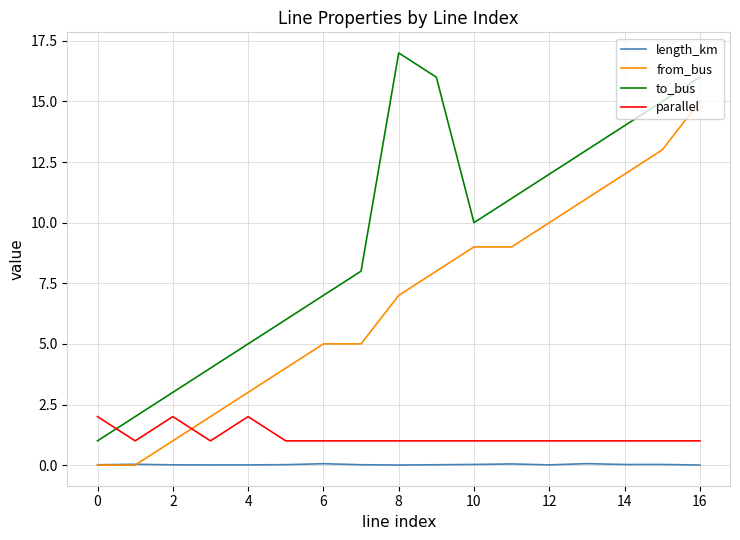

What is the maximum value shown in the chart?

17.0